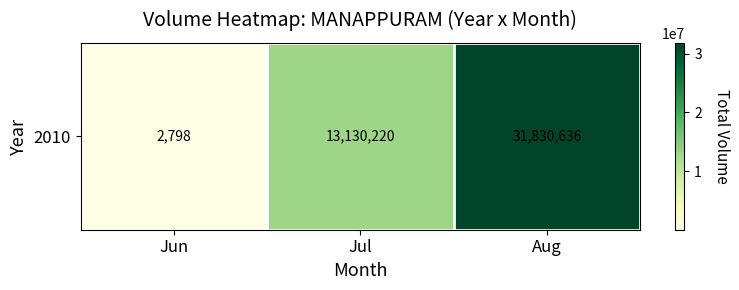

Reading left to right, what are all the values shown in this chart?

Jun=2798	Jul=13130220	Aug=31830636